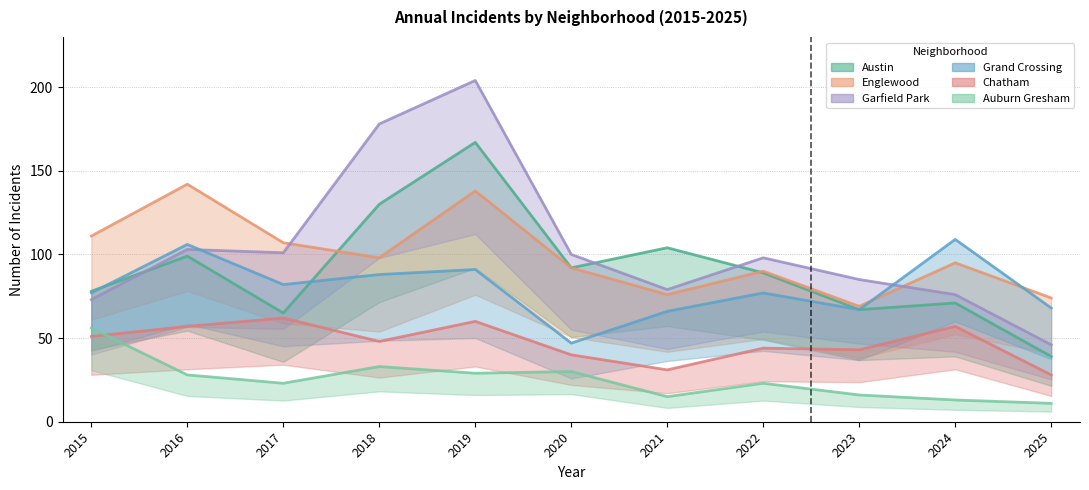

How many lines are shown in the chart?

6